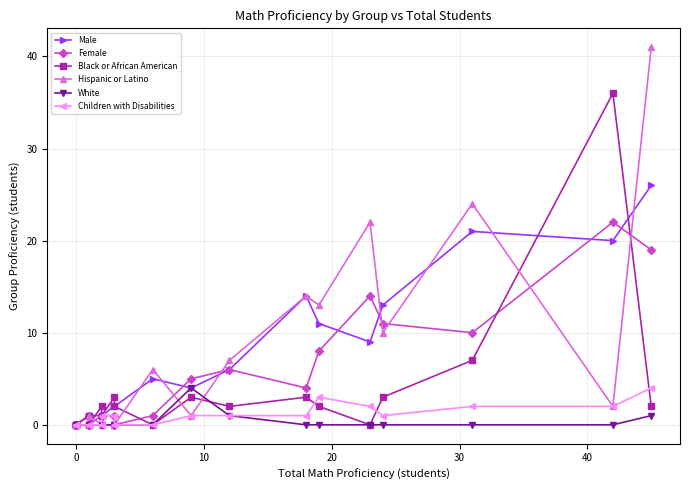

What is the difference between the maximum and minimum values in the Male series?

26